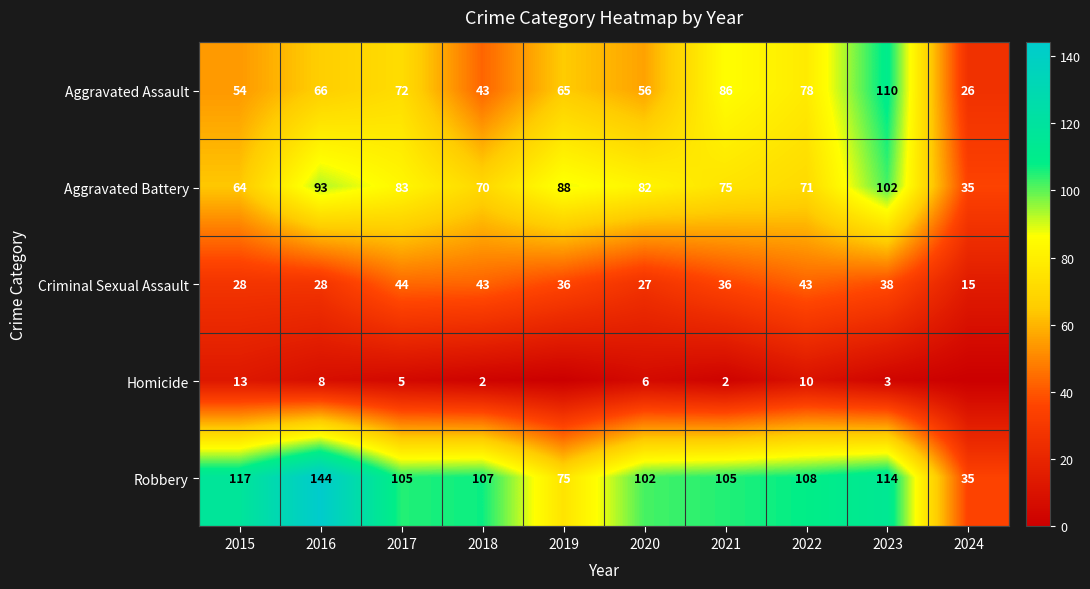

Between 2018 and 2020, which series saw the biggest shift?

Criminal Sexual Assault